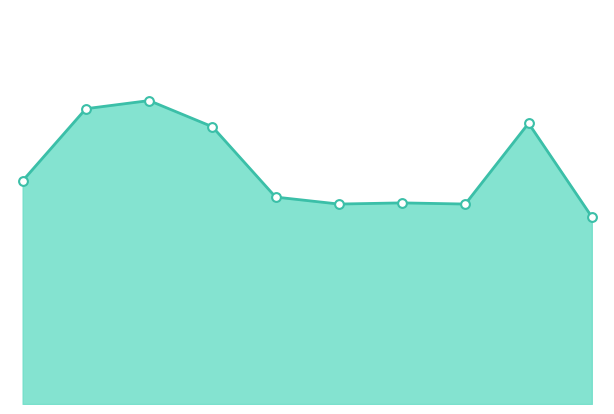

Which series has the largest total across all categories?

Robbery line